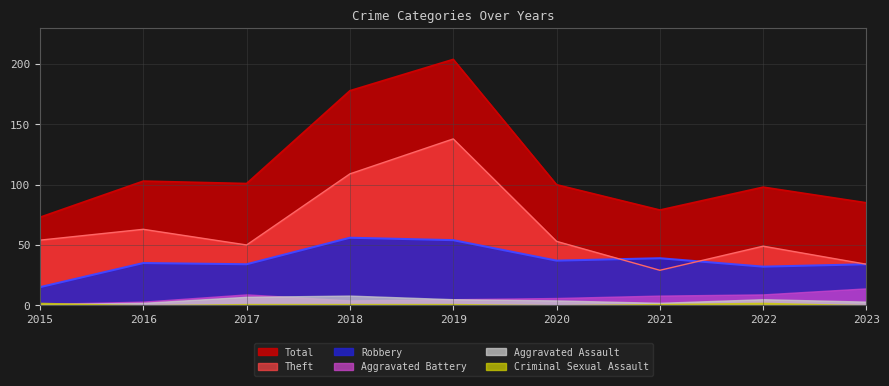

True or false: Aggravated Assault and Total intersect in this chart.

False